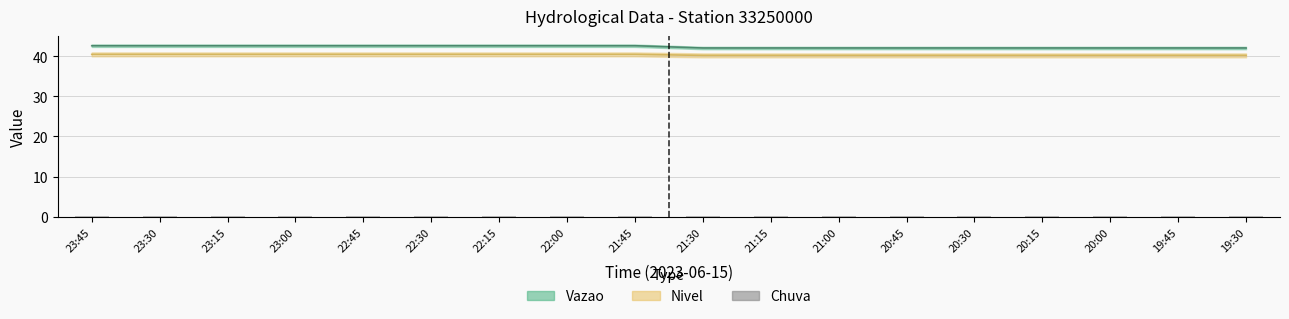

The Nivel series shows 40.5 at 22:45. True or false?

True